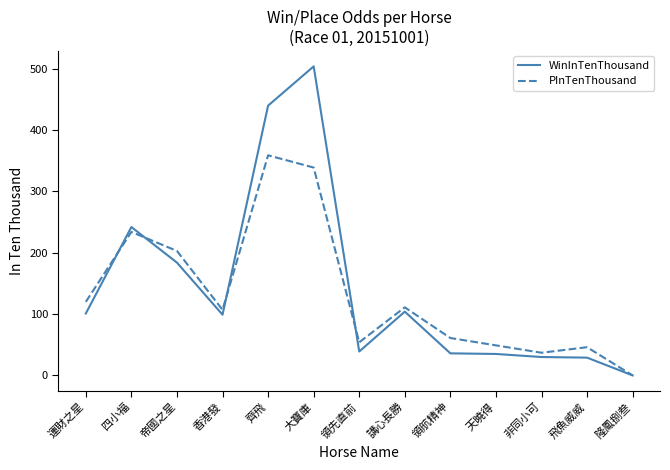

At which label is PInTenThousand closest to 179?

帝國之星